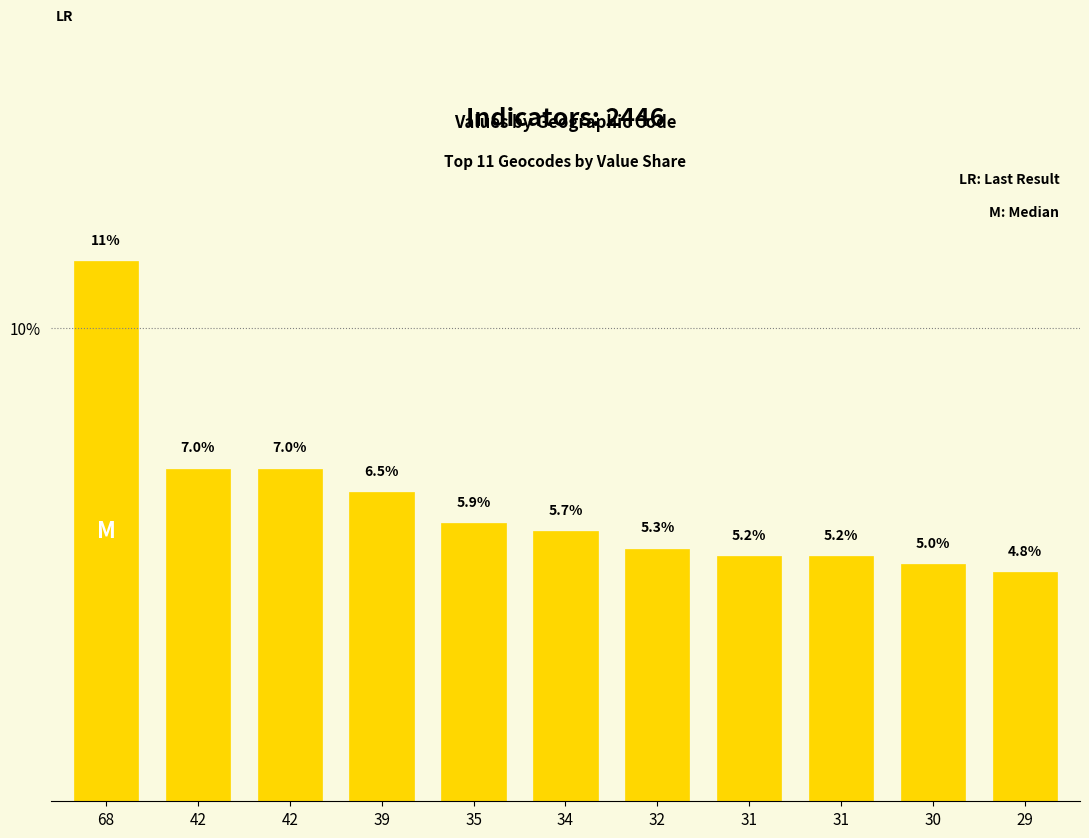

How many data points does each series have?

11